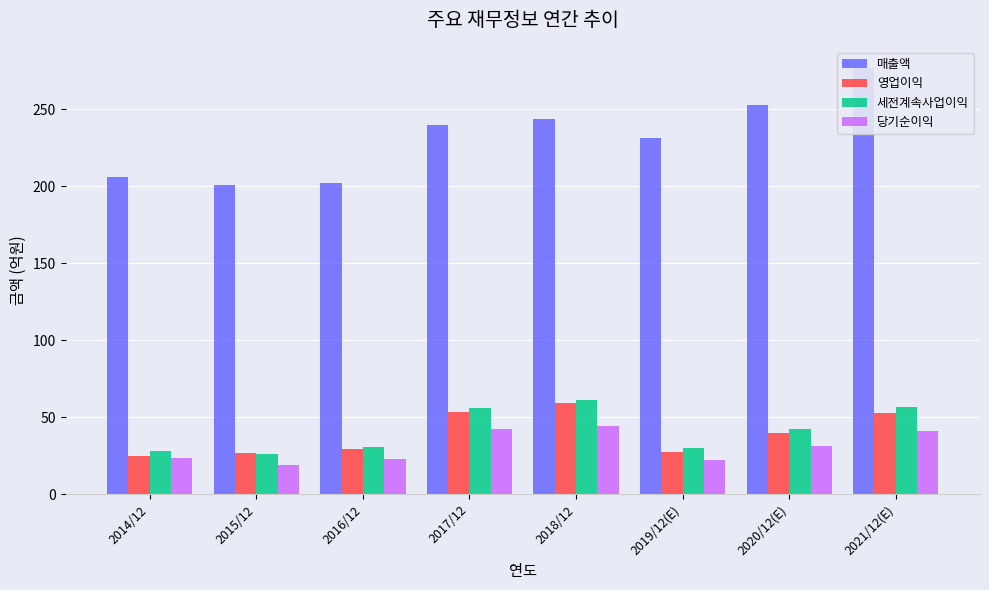

Is it true that 당기순이익 equals 32.0 at 2016/12?

False